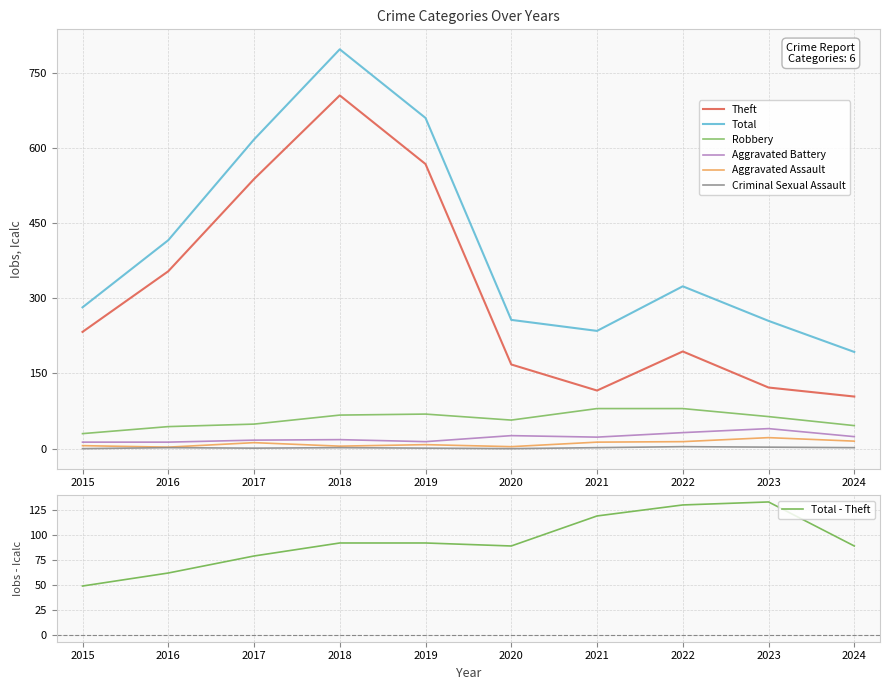

True or false: Criminal Sexual Assault and Aggravated Assault cross at least once.

False